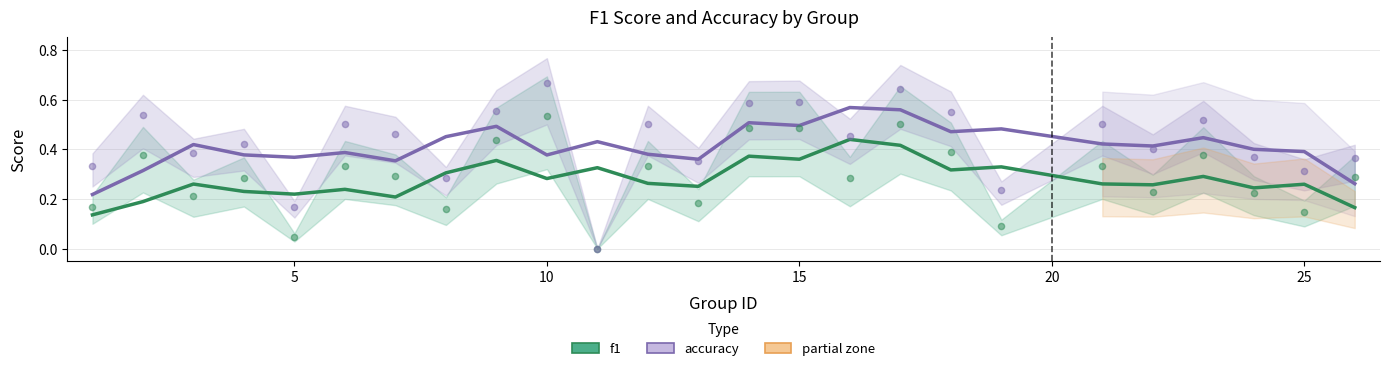

Which series reaches the maximum Y coordinate?

accuracy